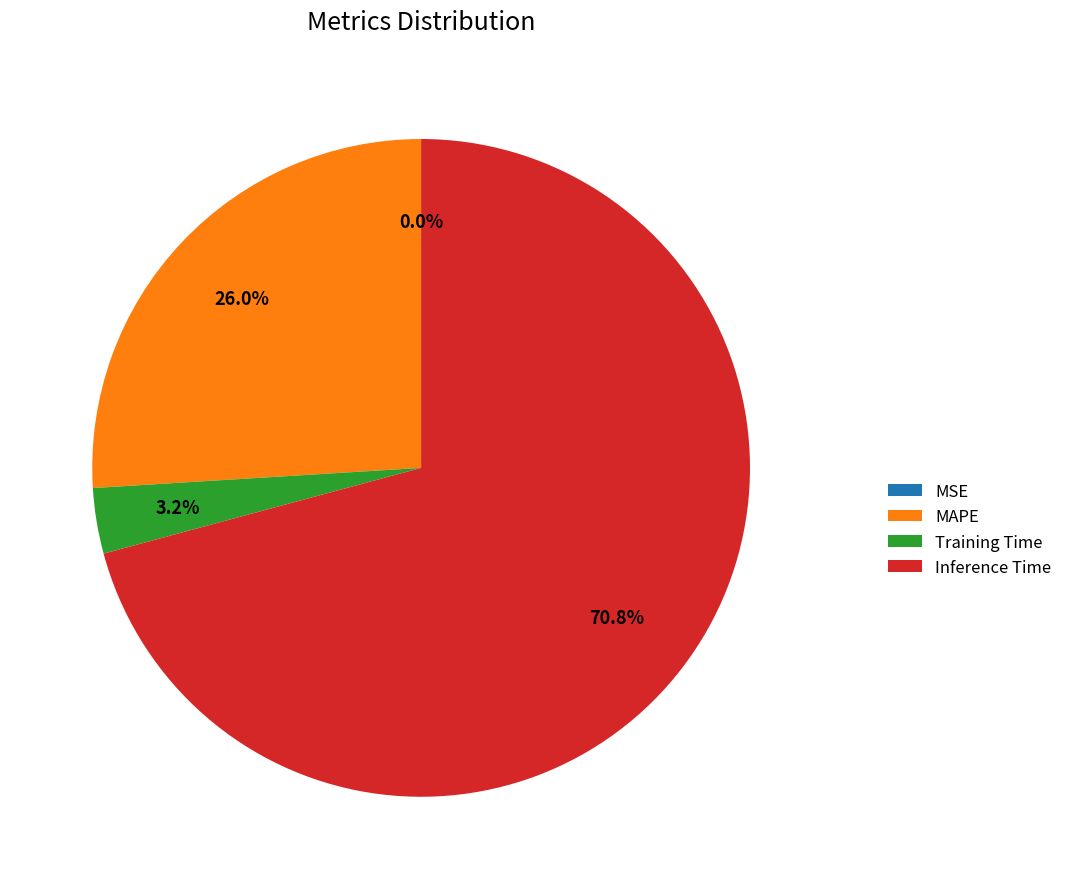

To the nearest percent, what portion does MAPE represent?

26%